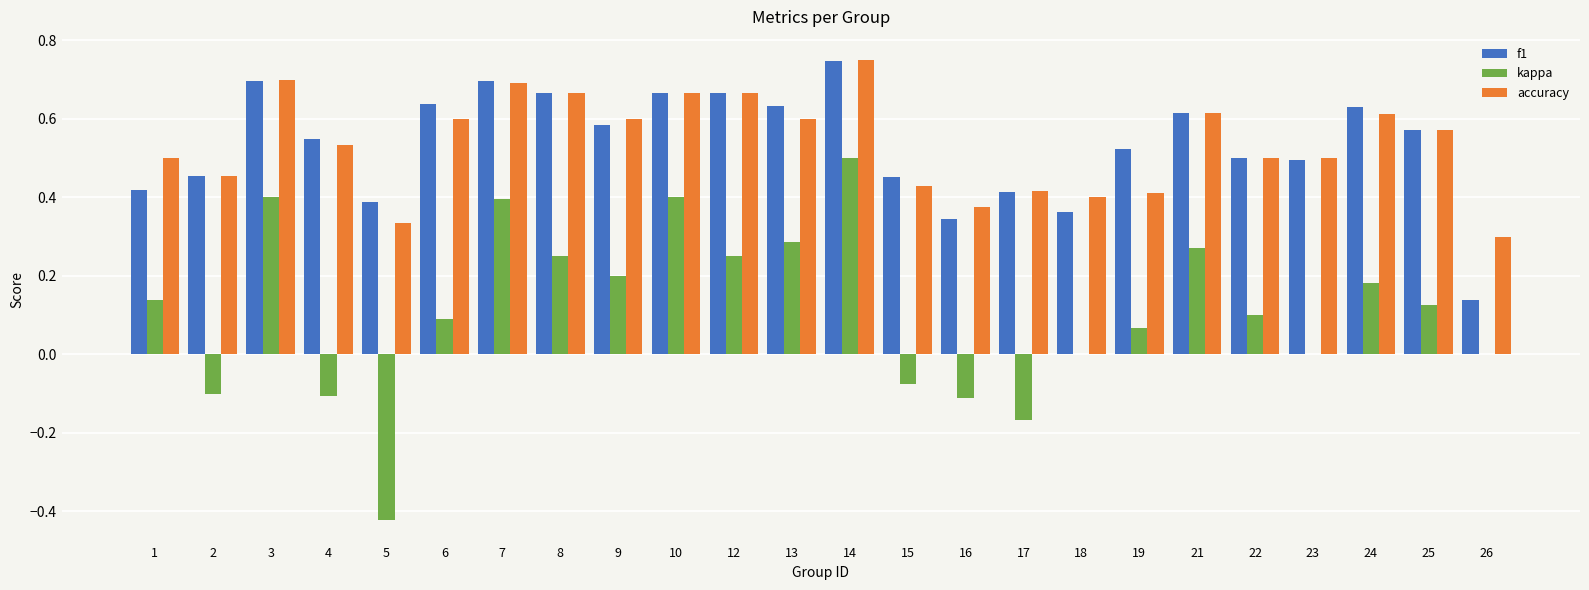

What is the sum of all f1 values?

12.8